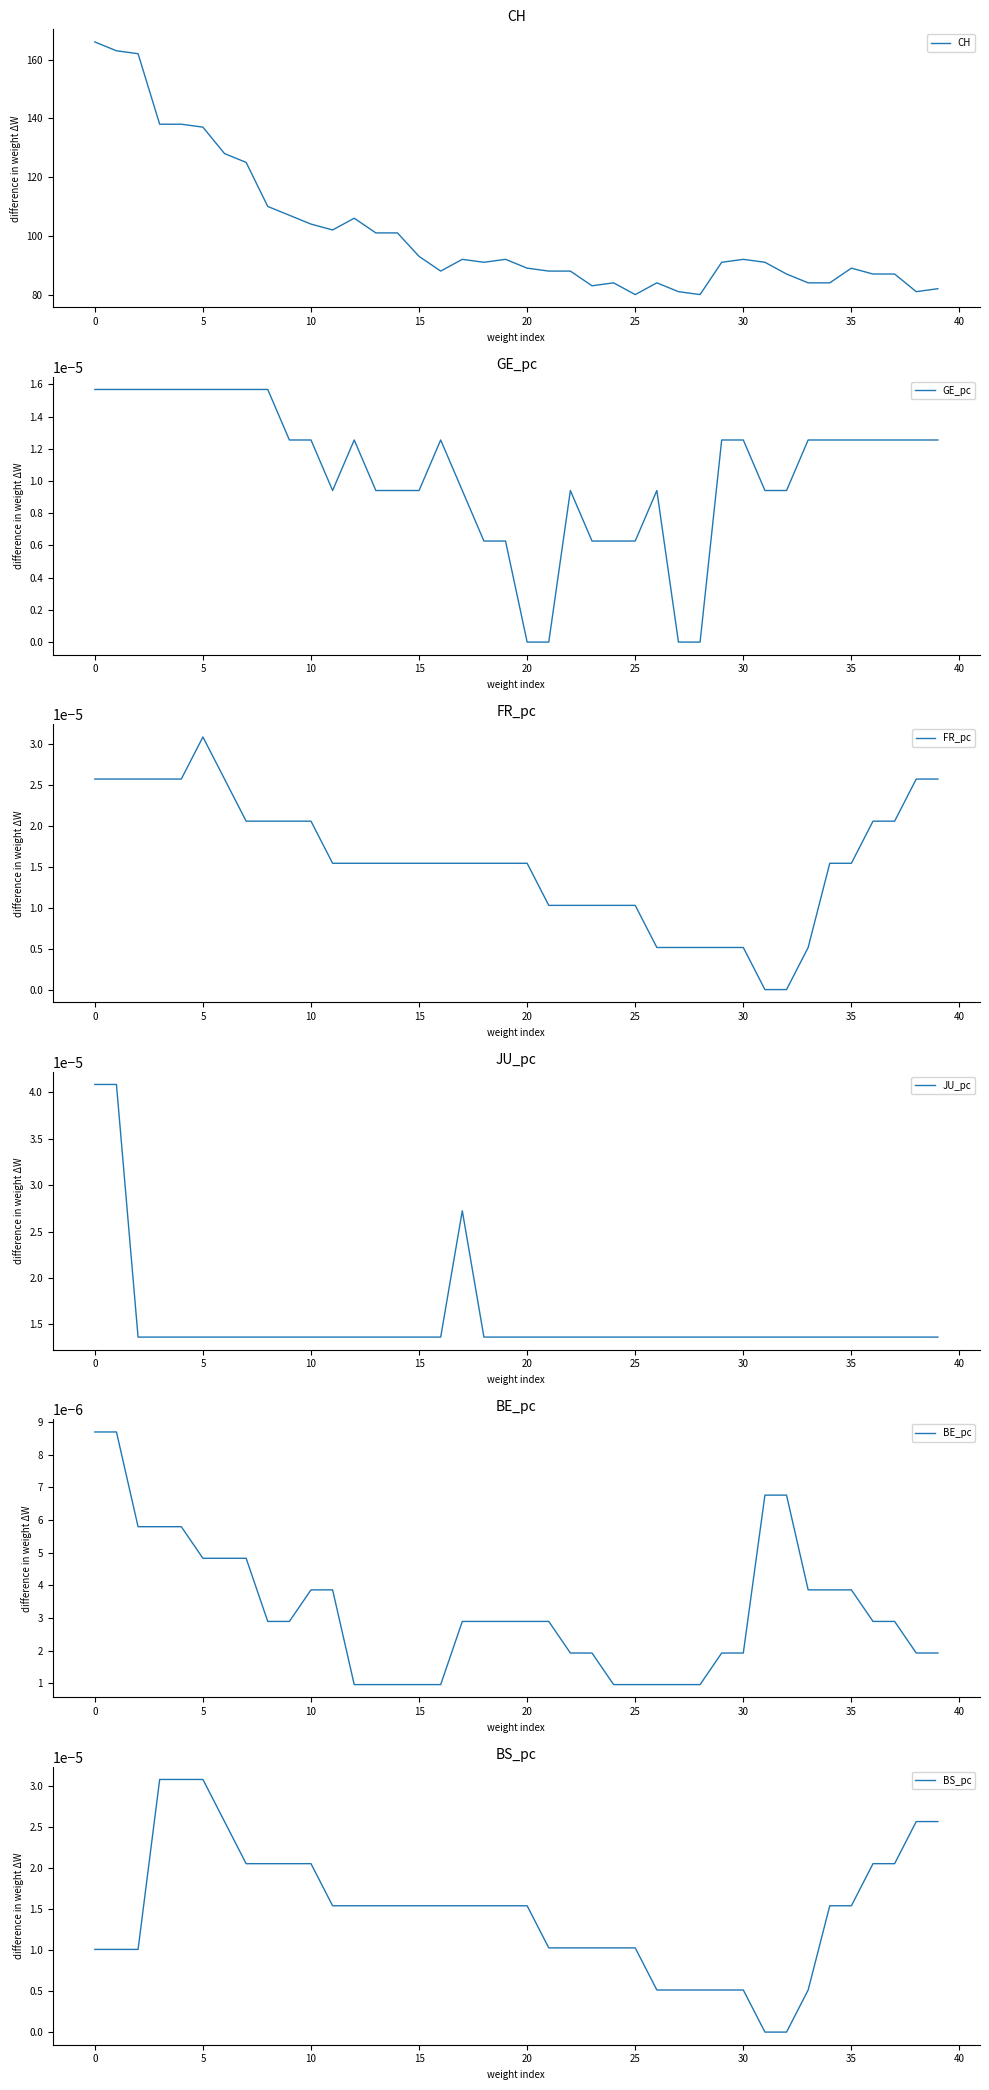

How many lines are shown in the chart?

6